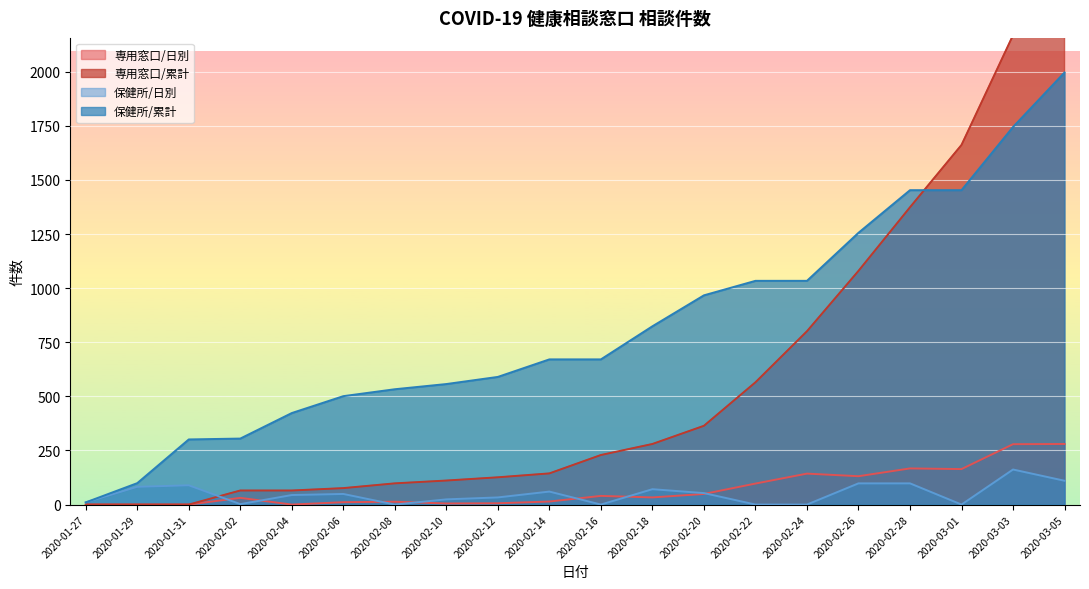

What is the total value across all series at 2020-02-06?

637